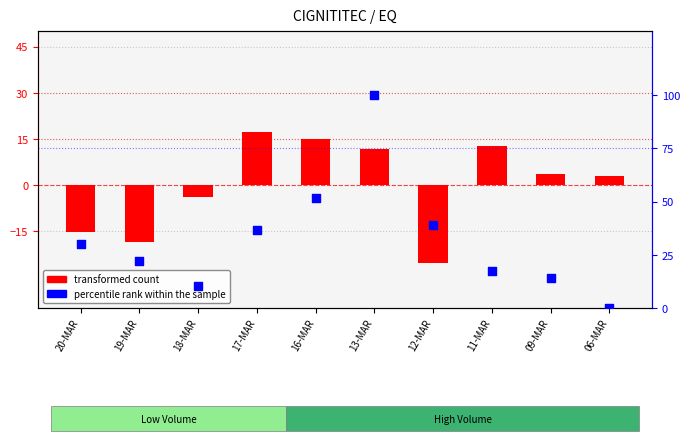

What are all the series names shown in the legend?

transformed count, percentile rank within the sample